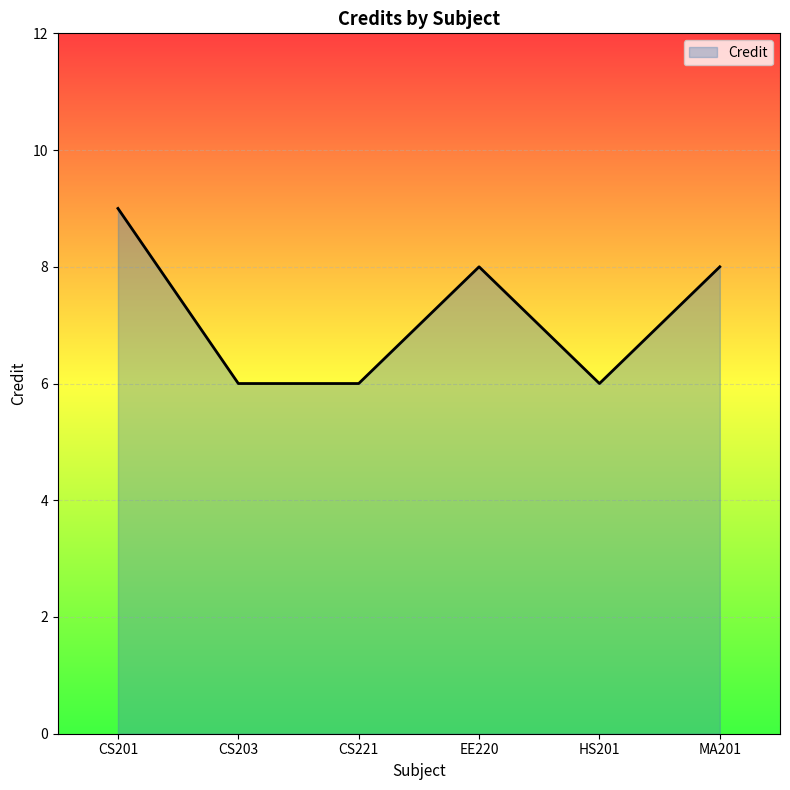

Reading left to right, list all the values displayed in this chart.

CS201=9	CS203=6	CS221=6	EE220=8	HS201=6	MA201=8